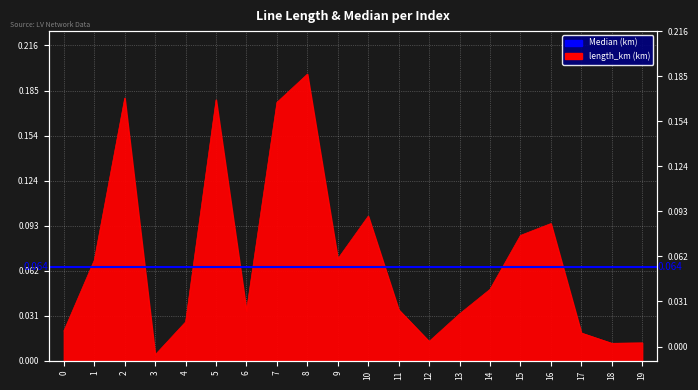

Reading left to right, list all the values displayed in this chart.

0.0	0.1	0.2	0.0	0.0	0.2	0.0	0.2	0.2	0.1	0.1	0.0	0.0	0.0	0.0	0.1	0.1	0.0	0.0	0.0